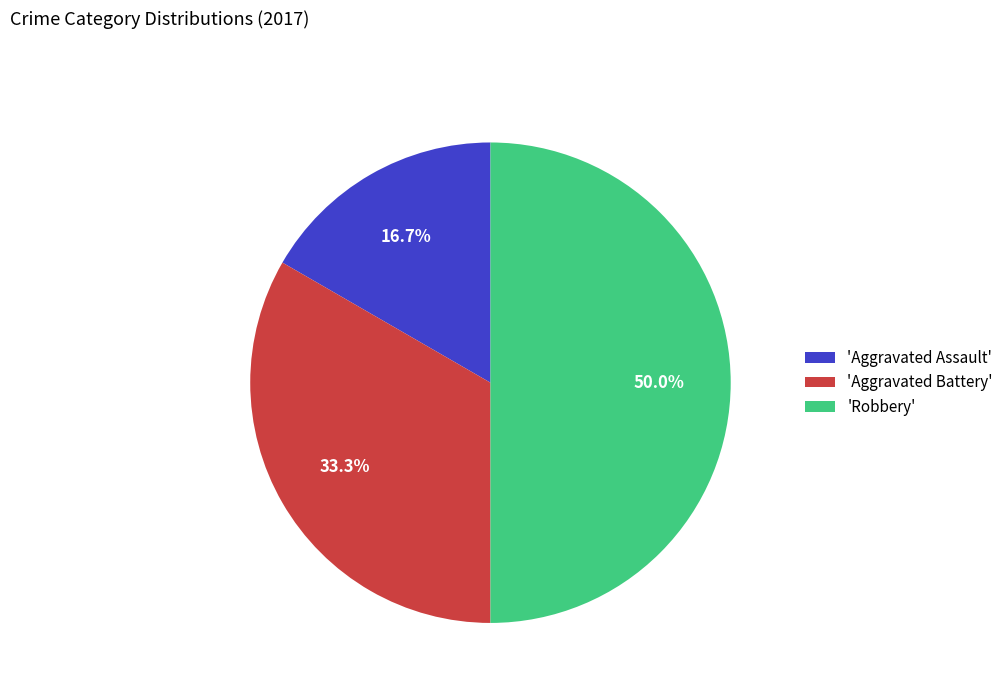

To the nearest percent, what is the average slice percentage?

33%